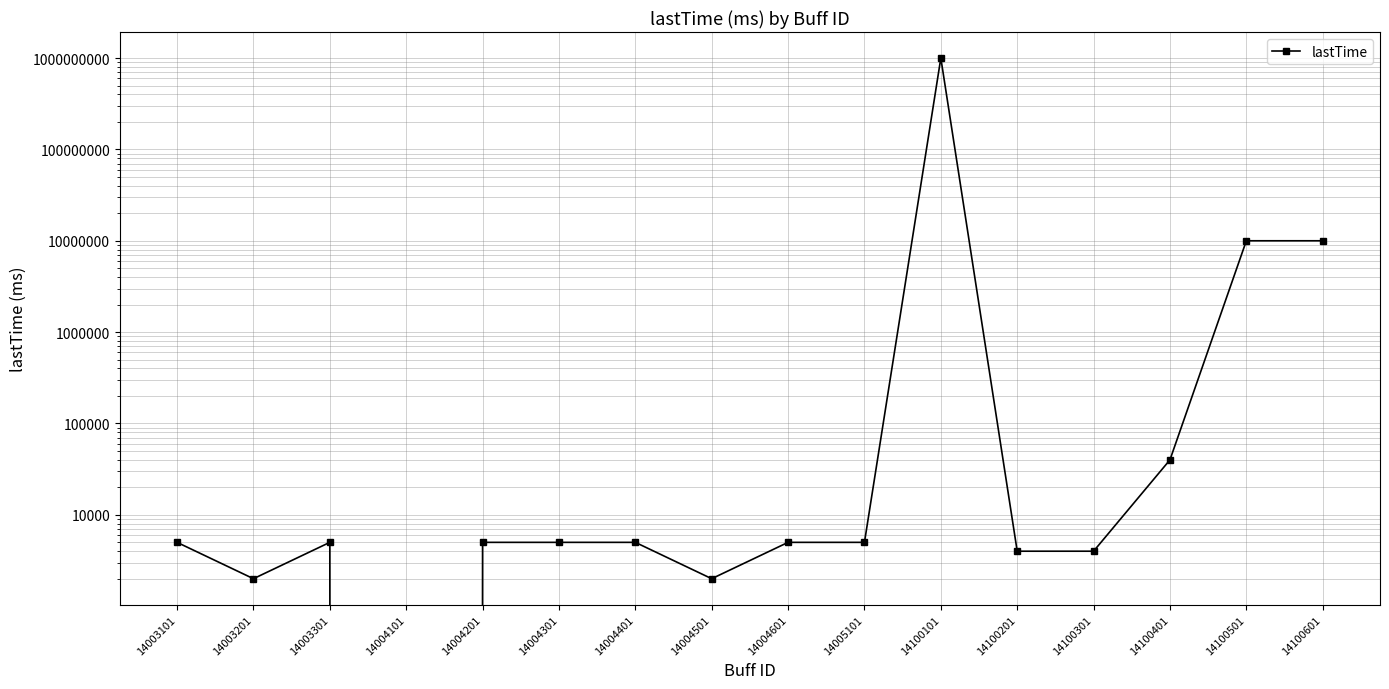

How many interior local valleys (lower than both neighbors) does the data have?

3